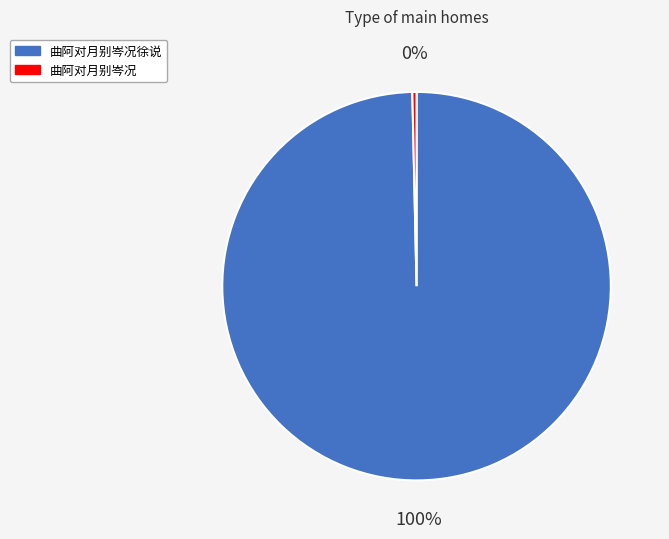

What is the largest slice in the pie chart?

曲阿对月别岑况徐说